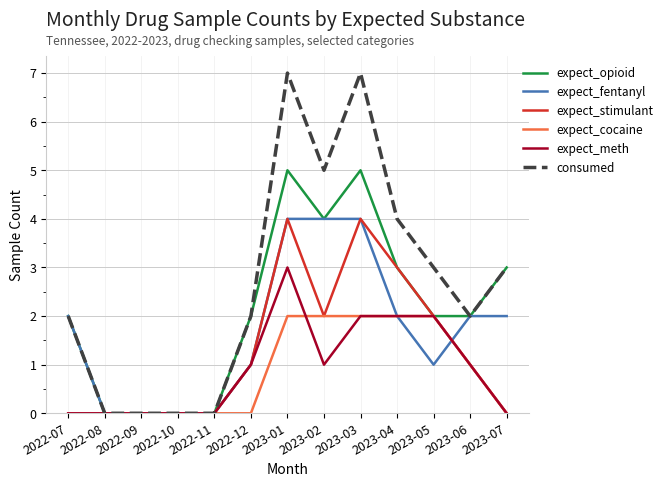

What is the average value of the expect_stimulant series?

1